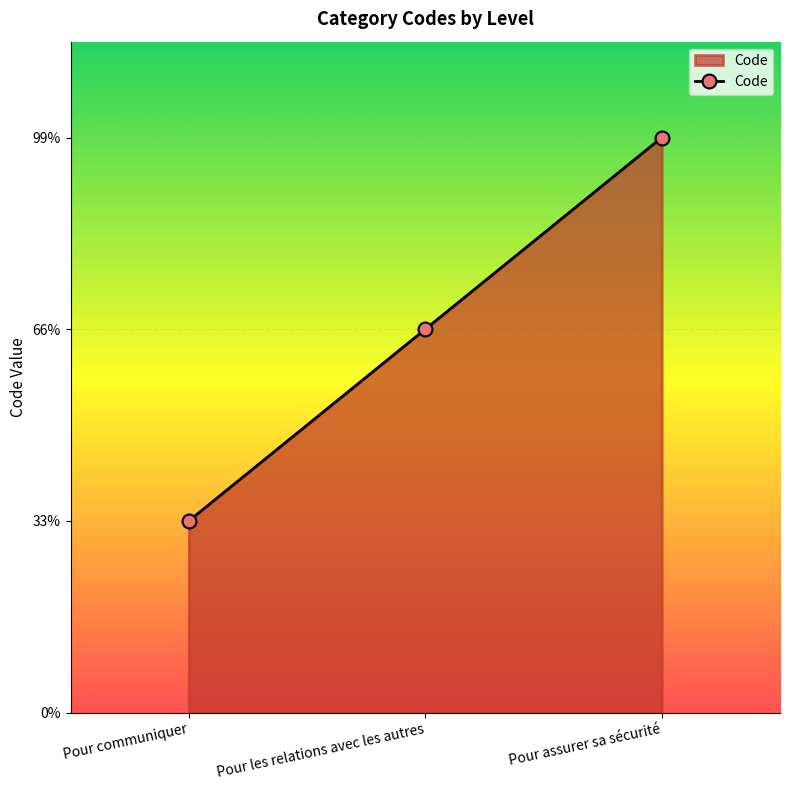

At which category does the chart reach its peak across all series?

Pour assurer sa sécurité